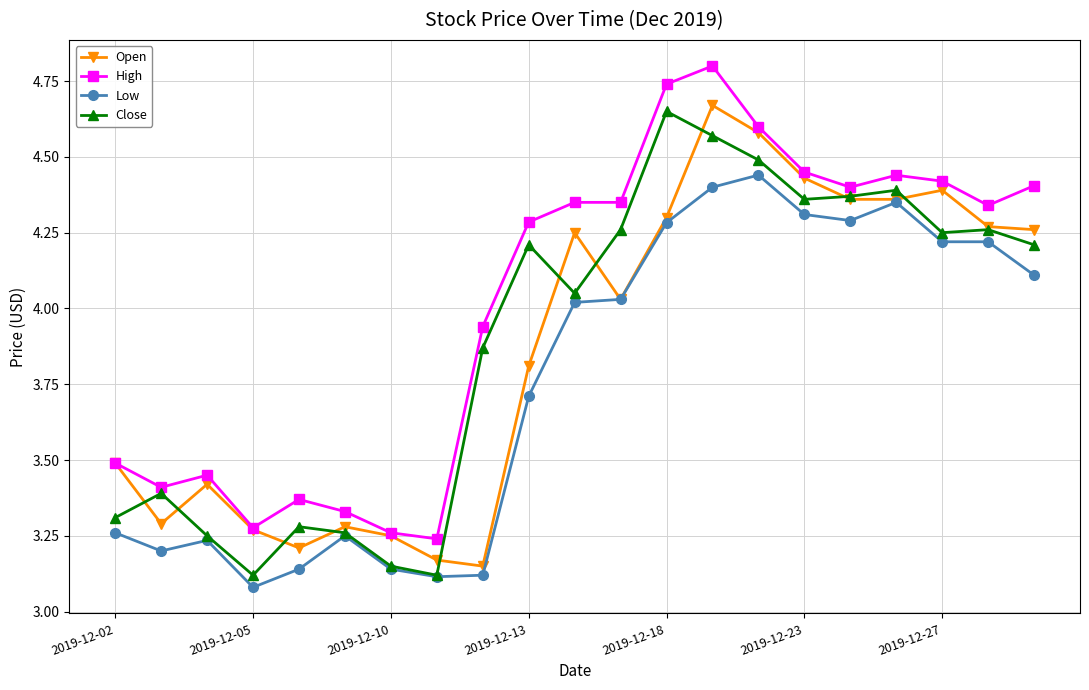

Which series has the widest spread of values?

High